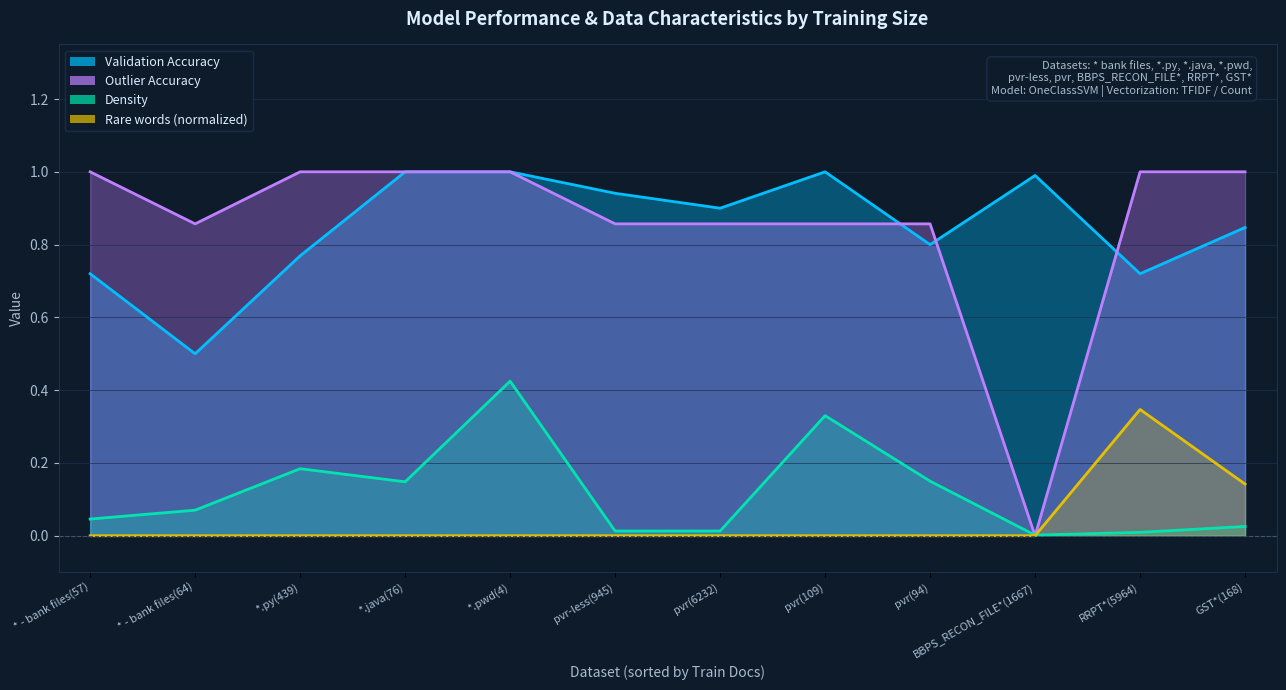

Reading left to right, extract all data points from this chart.

Validation Accuracy: 0.7	0.5	0.8	1.0	1.0	0.9	0.9	1.0	0.8	1.0	0.7	0.8
Outlier Accuracy: 1.0	0.9	1.0	1.0	1.0	0.9	0.9	0.9	0.9	0.0	1.0	1.0
Density: 0.0	0.1	0.2	0.1	0.4	0.0	0.0	0.3	0.1	0.0	0.0	0.0
Rare words (normalized): 0.0	0.0	0.0	0.0	0.0	0.0	0.0	0.0	0.0	0.0	0.3	0.1